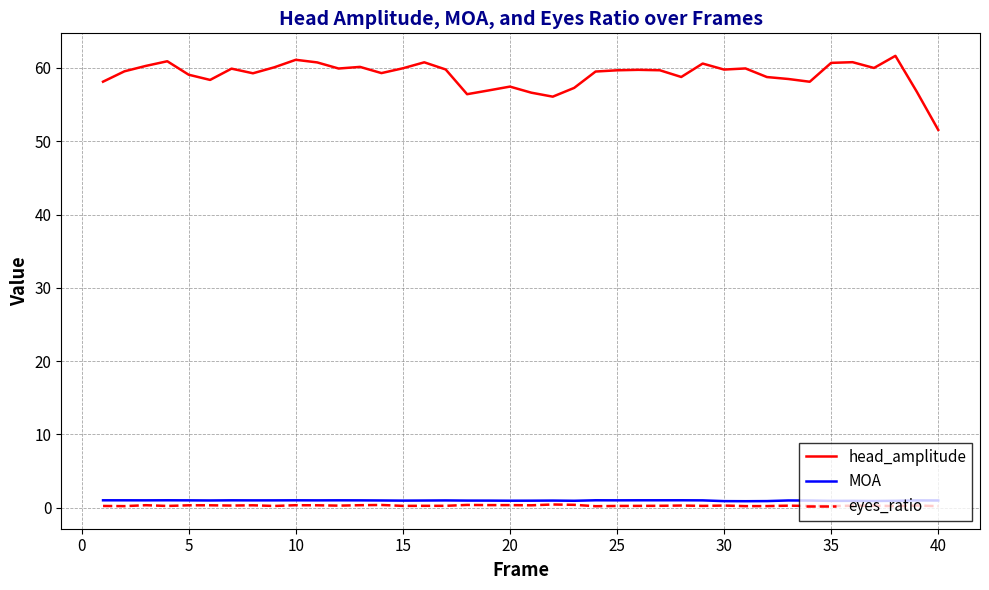

True or false: MOA and head_amplitude intersect in this chart.

False